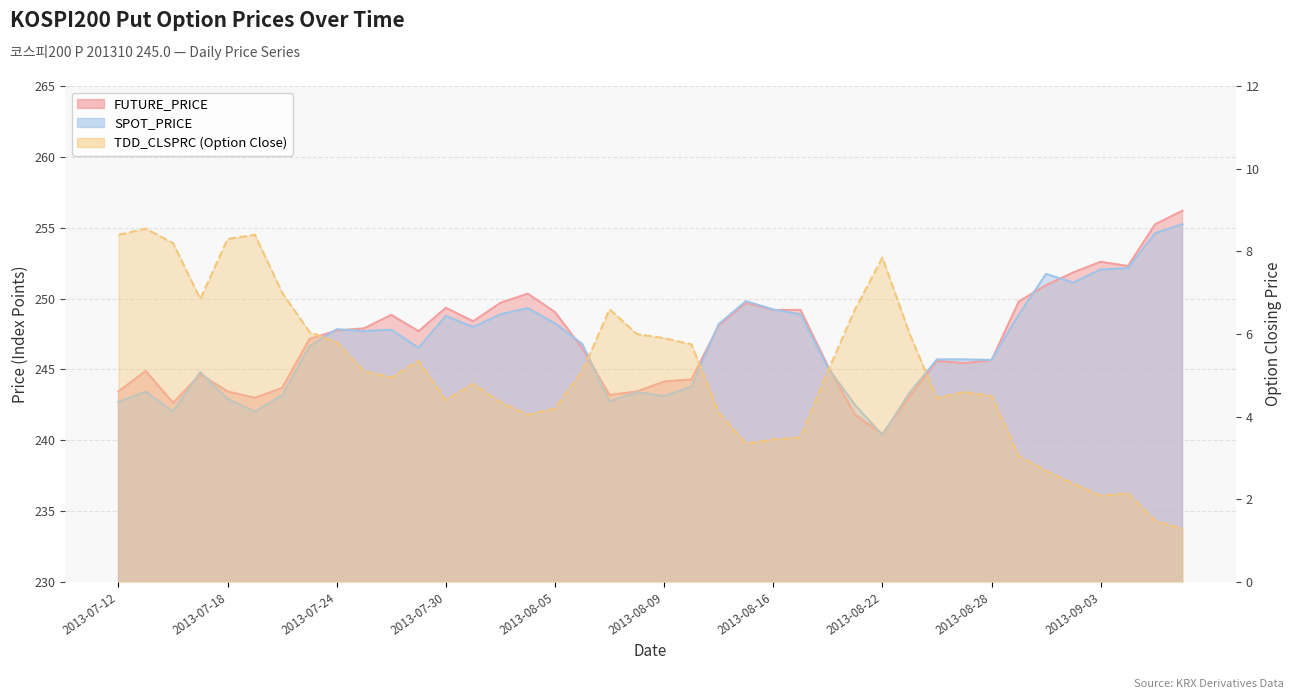

List the series in order of their peak value, lowest first.

TDD_CLSPRC, SPOT_PRICE, FUTURE_PRICE